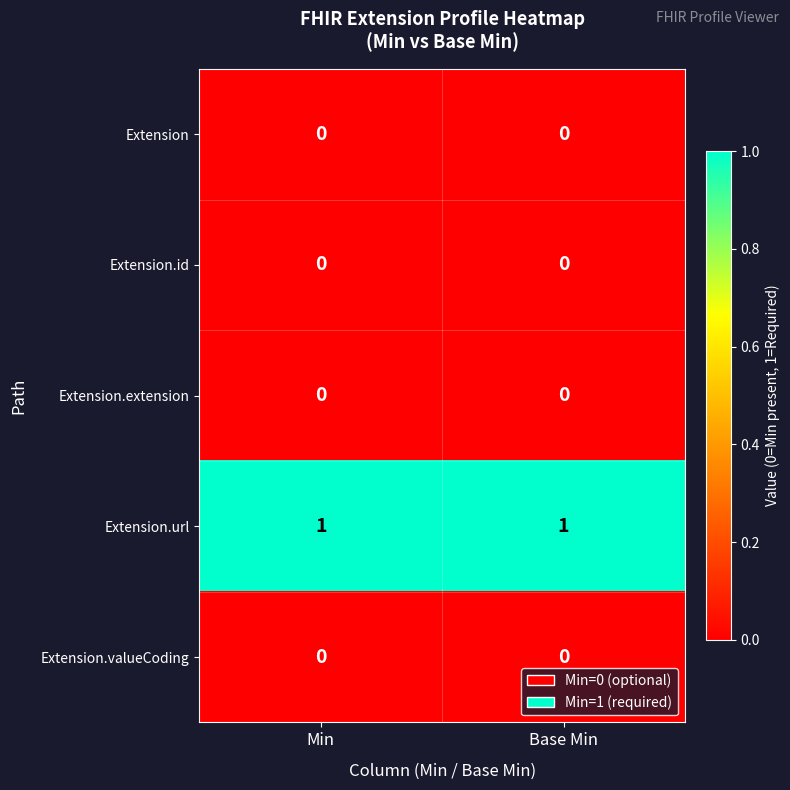

Is it true that Extension.id equals 0 at Min?

True